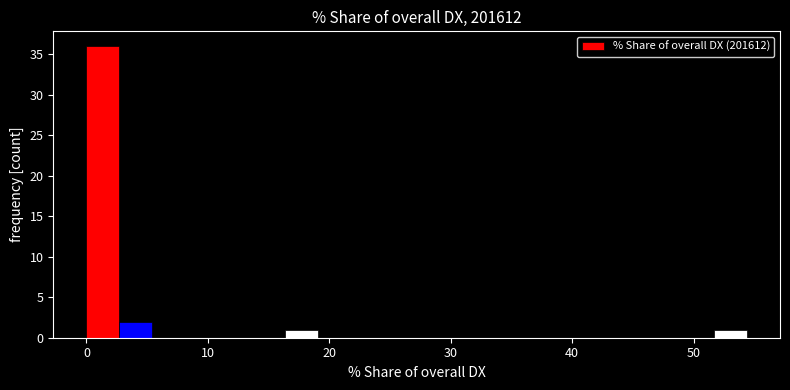

Read against the x-axis, roughly where is the centre of the tallest bar?

1